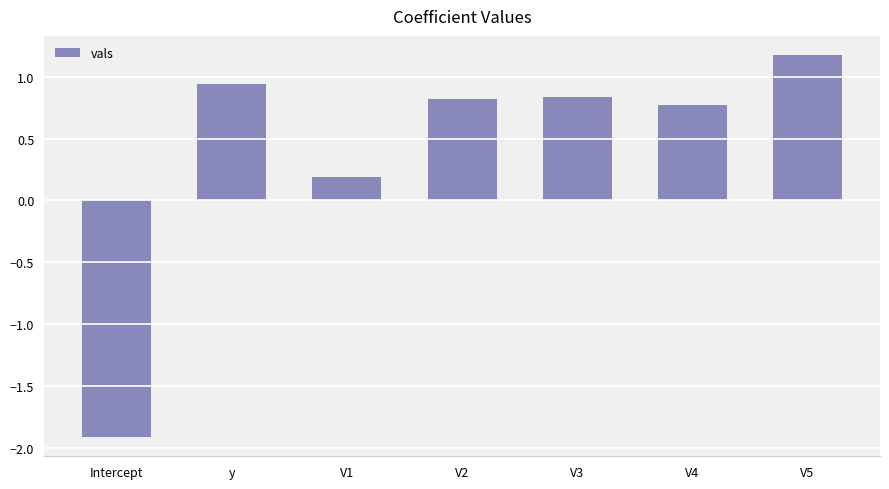

At which category does the chart reach its minimum across all series?

Intercept